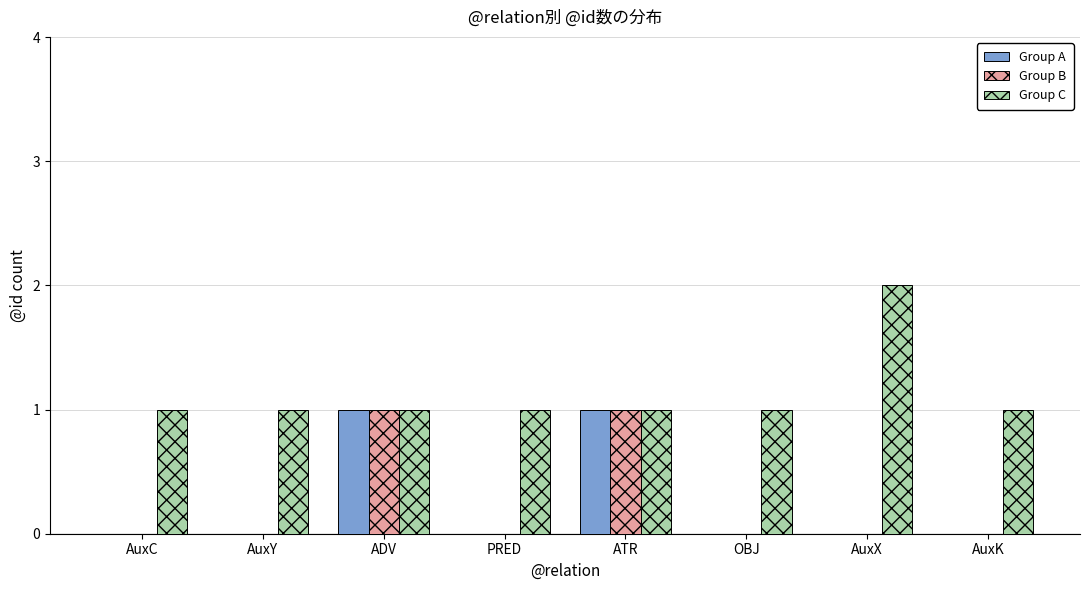

Is it true that Group A equals 1 at AuxY?

False